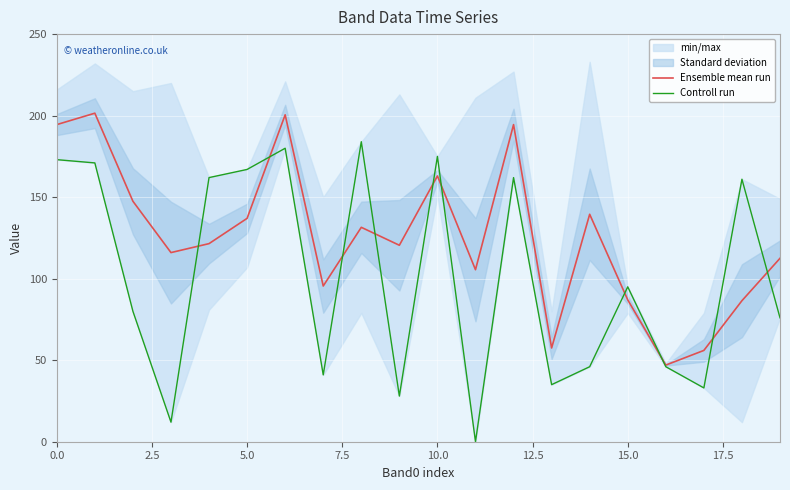

What is the maximum value for Ensemble mean run?

201.5